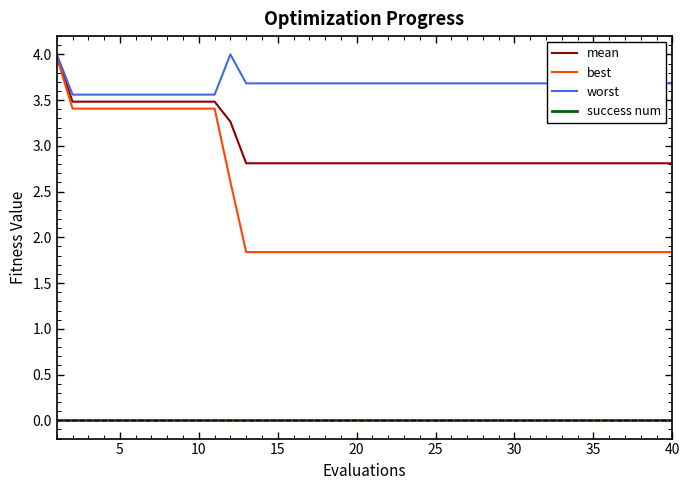

Which series has the largest total across all categories?

worst